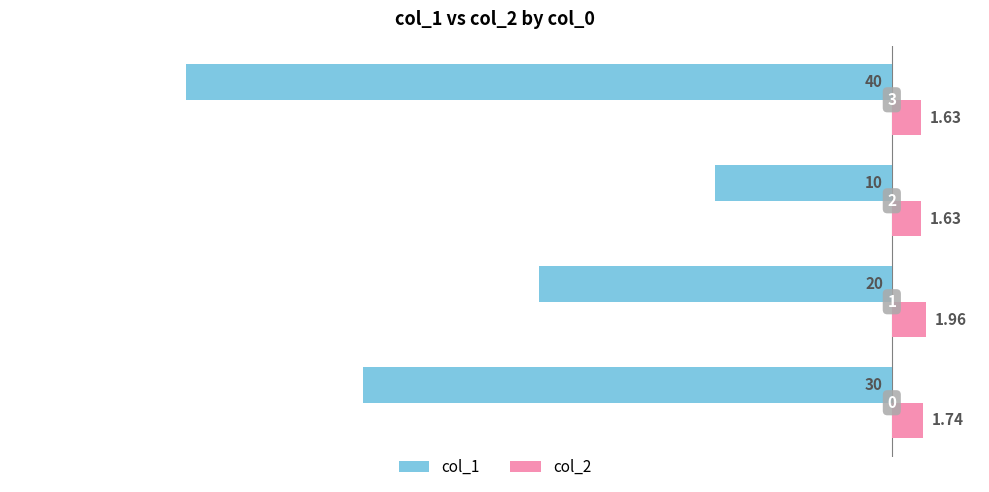

What are all the series names shown in the legend?

col_1, col_2